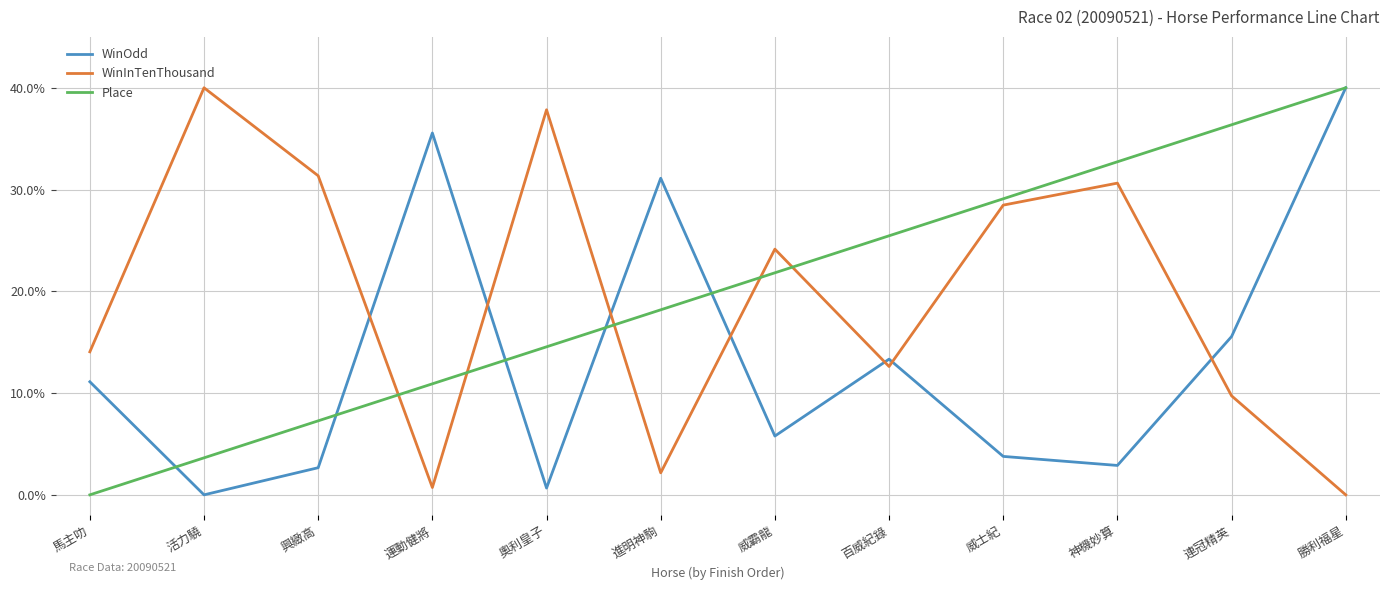

The value of WinOdd at 百威紀錄 is 13.3. True or false?

True